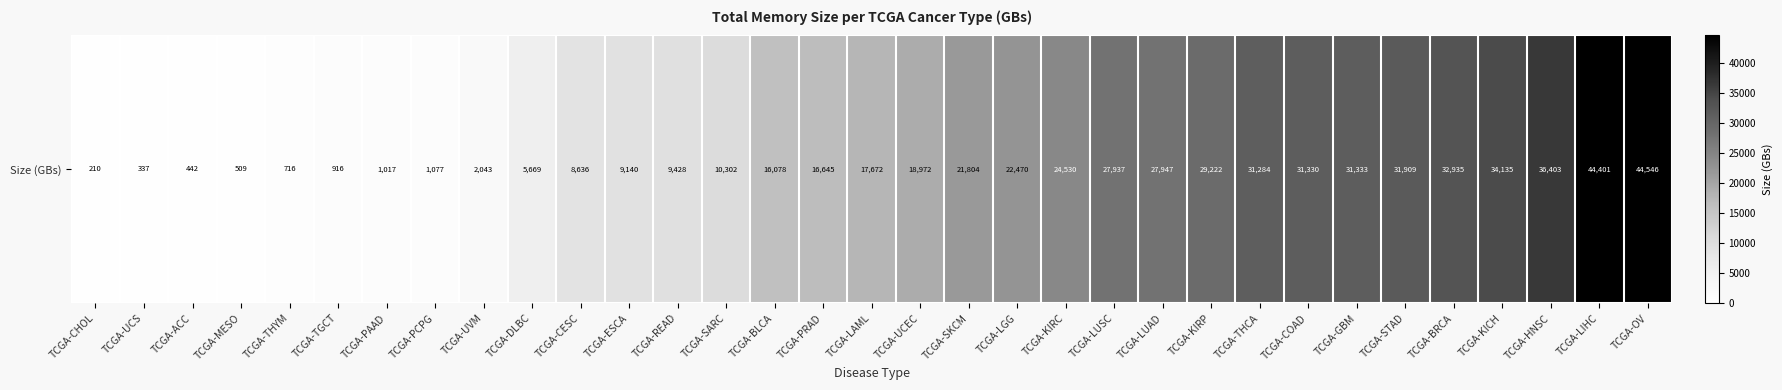

Approximately how many times larger is the value at TCGA-BRCA compared to TCGA-LUSC?

1.2